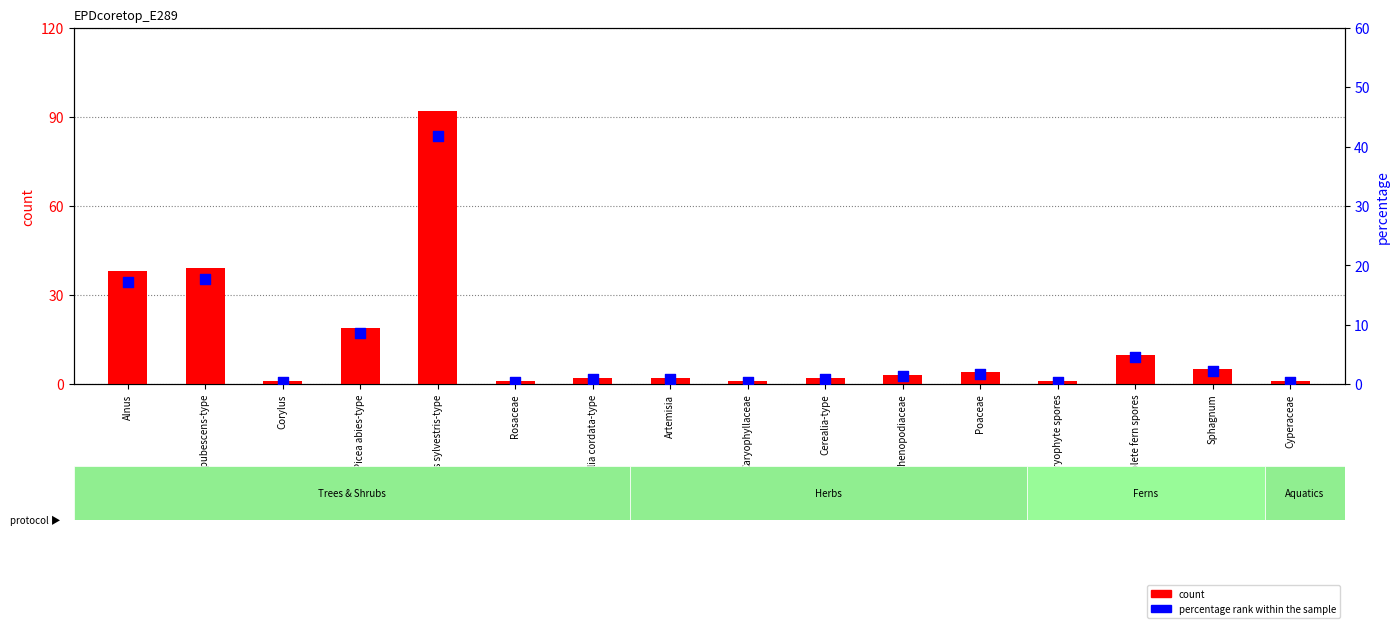

Which series has the largest total across all categories?

count